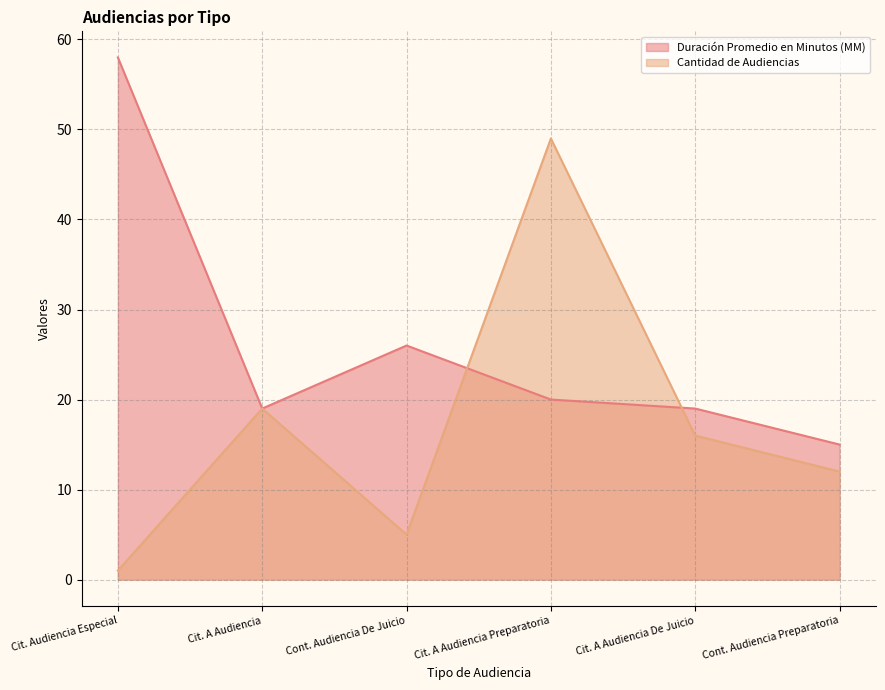

Reading right to left, list all the values displayed in this chart.

Duración Promedio en Minutos (MM): Cont. Audiencia Preparatoria=15	Cit. A Audiencia De Juicio=19	Cit. A Audiencia Preparatoria=20	Cont. Audiencia De Juicio=26	Cit. A Audiencia=19	Cit. Audiencia Especial=58
Cantidad de Audiencias: Cont. Audiencia Preparatoria=12	Cit. A Audiencia De Juicio=16	Cit. A Audiencia Preparatoria=49	Cont. Audiencia De Juicio=5	Cit. A Audiencia=19	Cit. Audiencia Especial=1